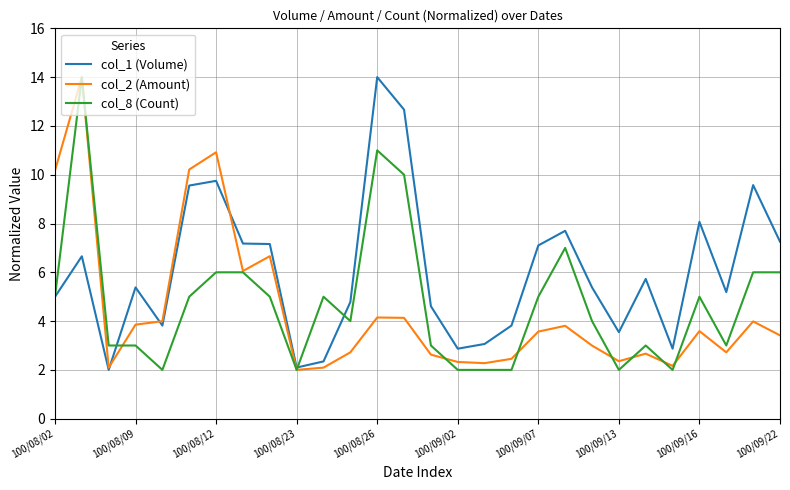

What is the difference between the maximum and minimum values in the col_2 (Amount) series?

12.0